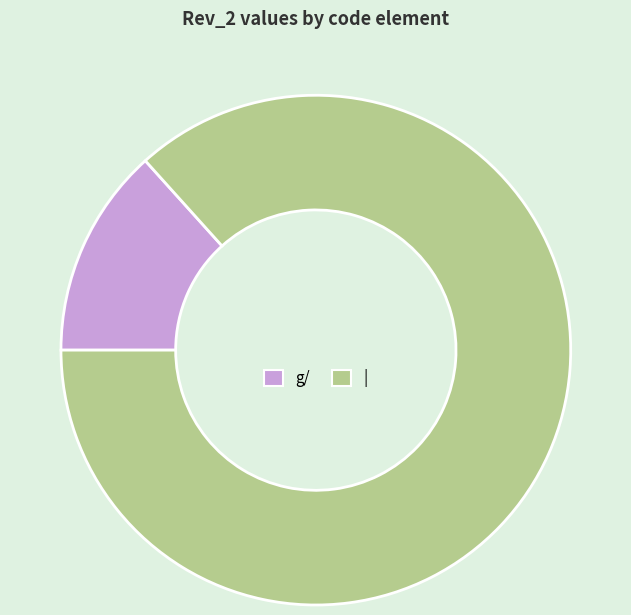

Rank the categories by value from lowest to highest.

g/, |